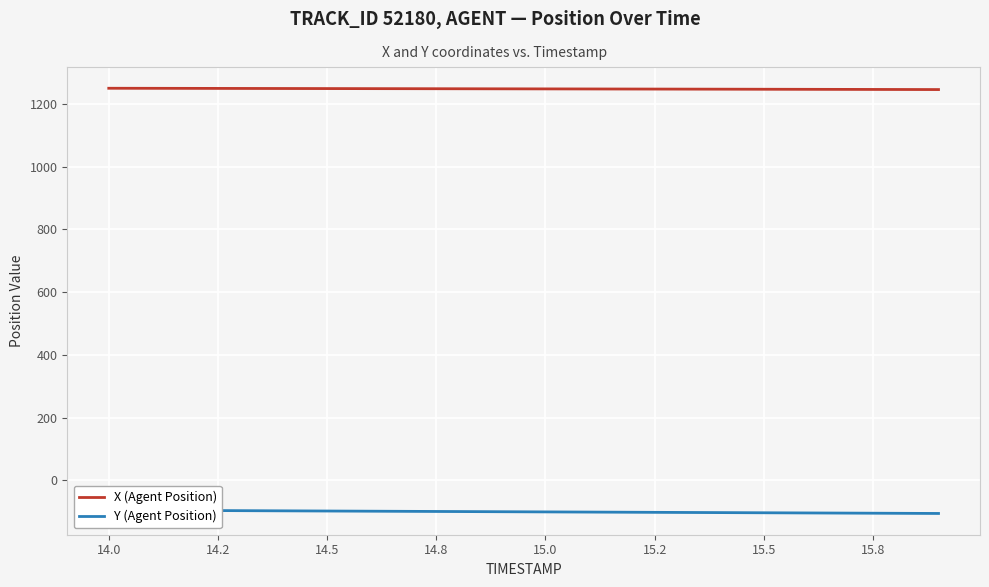

What is the average value of the Y (Agent Position) series?

-100.7